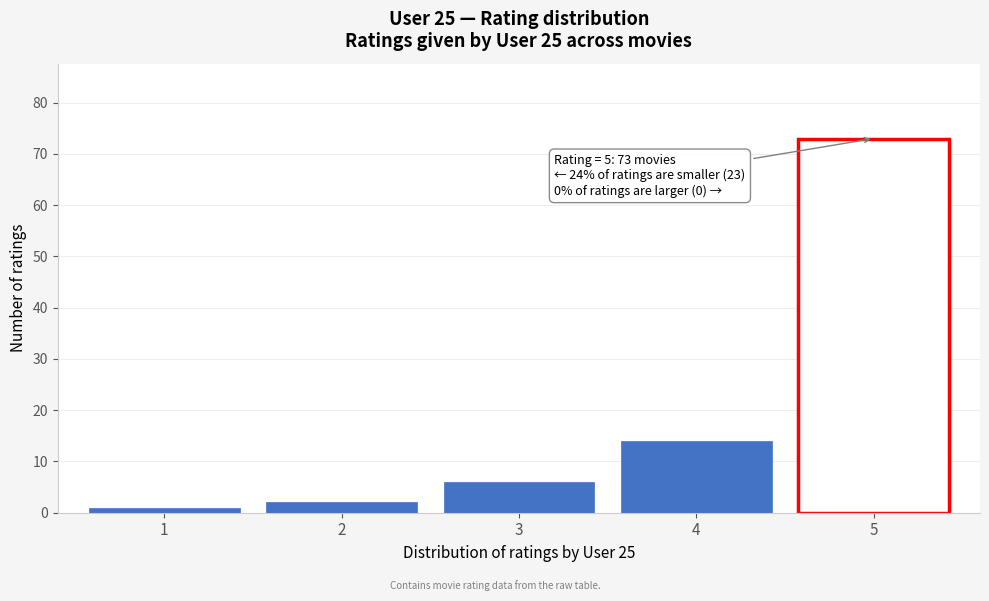

Which range on the x-axis has the tallest bar?

4.5 to 5.5